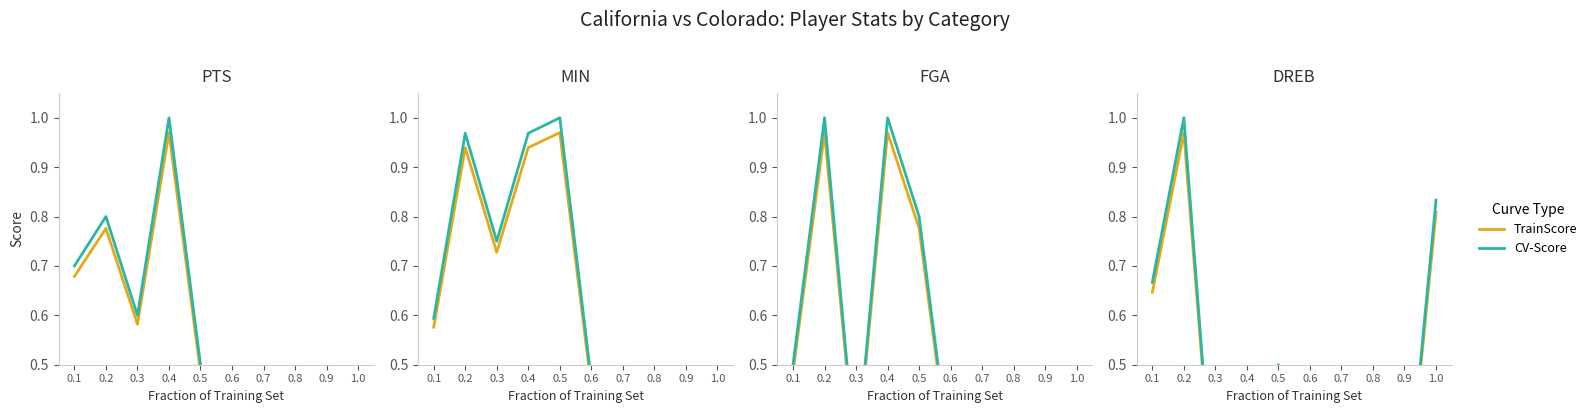

Which series has the widest spread of values?

CV-Score